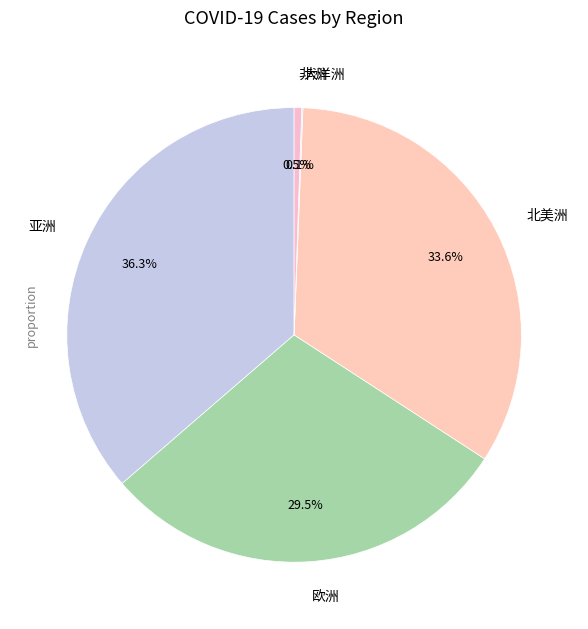

Between 北美洲 and 亚洲, which is larger?

亚洲